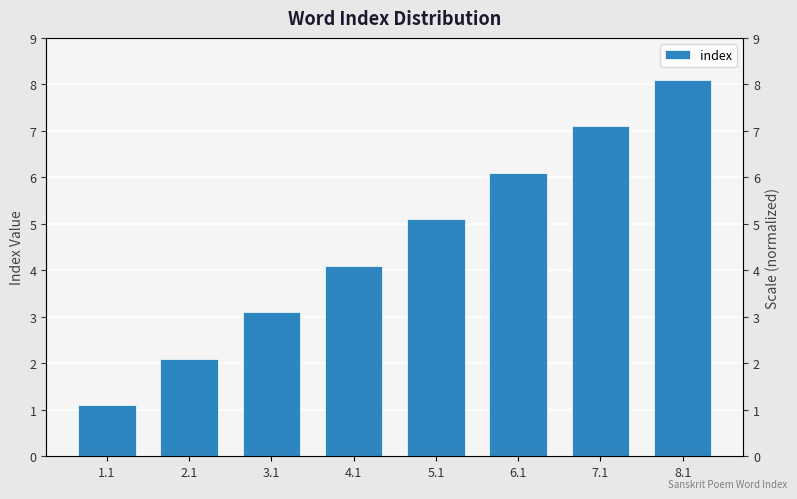

At which category does the chart reach its peak across all series?

8.1